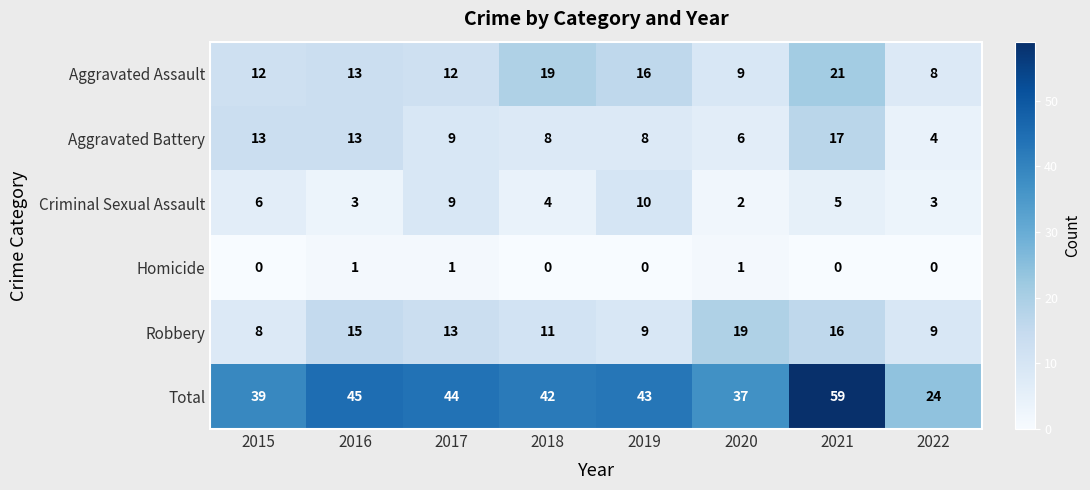

How many categories are shown in the chart?

8